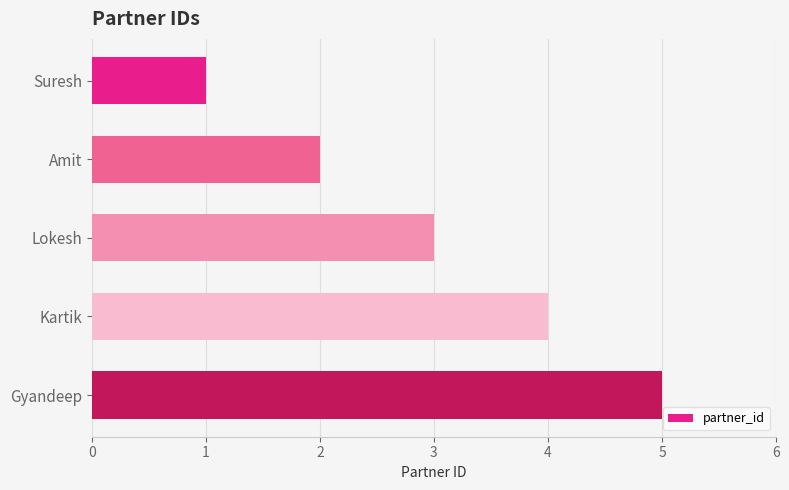

Between Kartik and Lokesh, which is larger?

Kartik